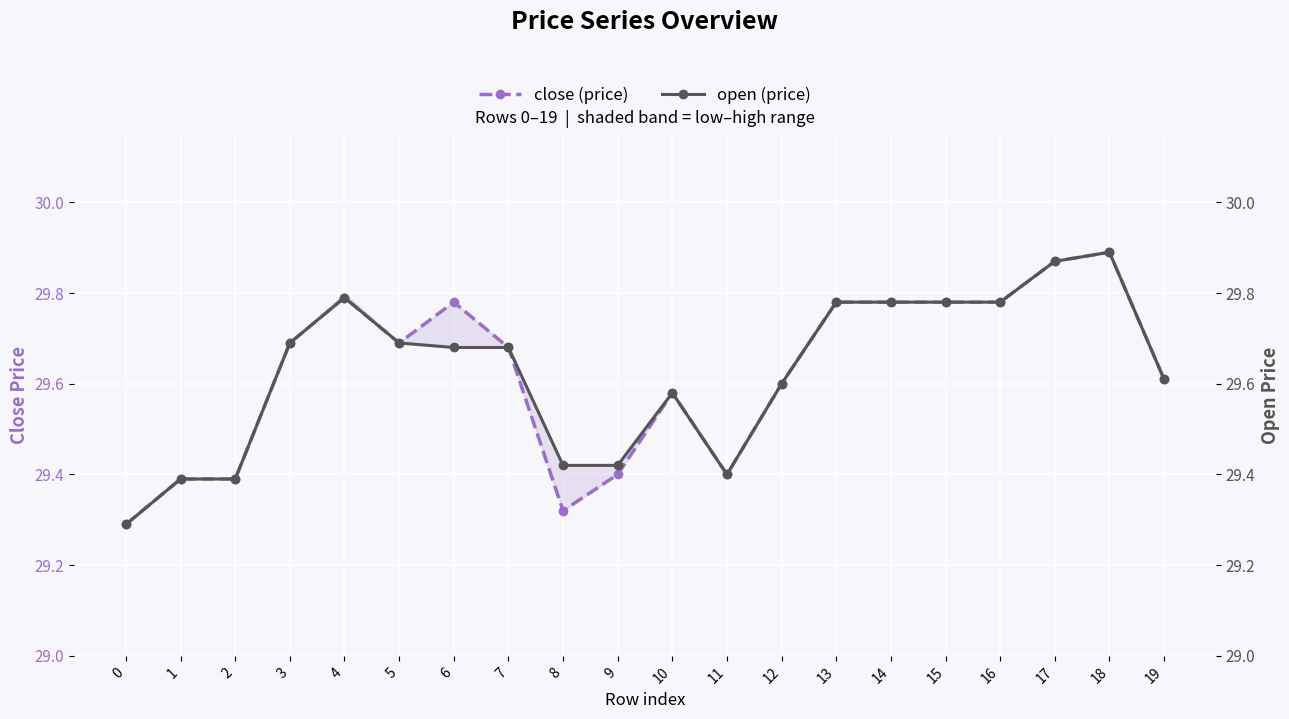

At 10, list the series in order from largest to smallest.

close (price), open (price)